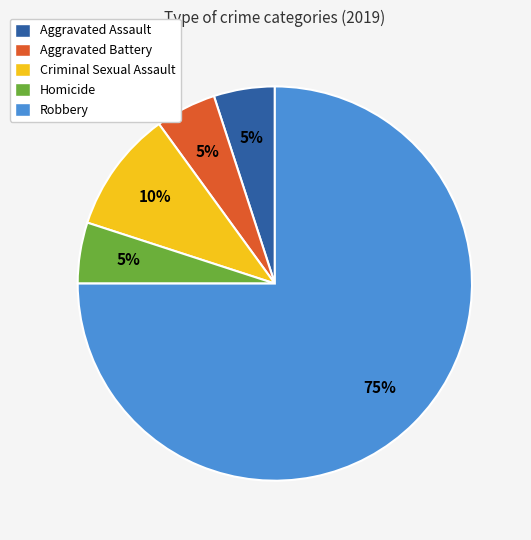

Between Robbery and Aggravated Assault, which is larger?

Robbery